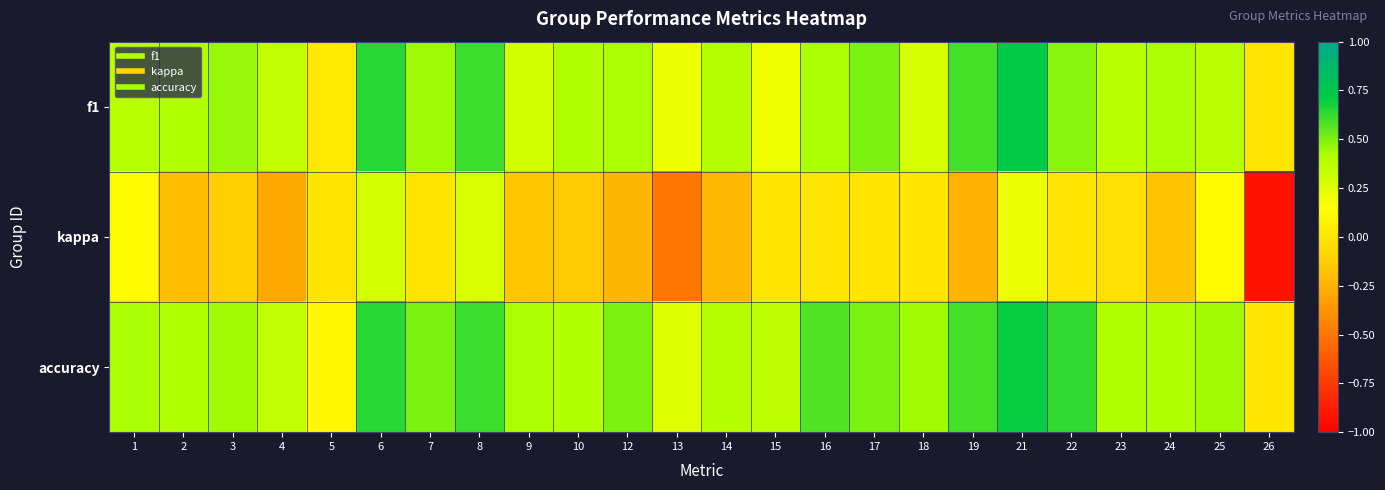

At which category does the chart reach its minimum across all series?

26